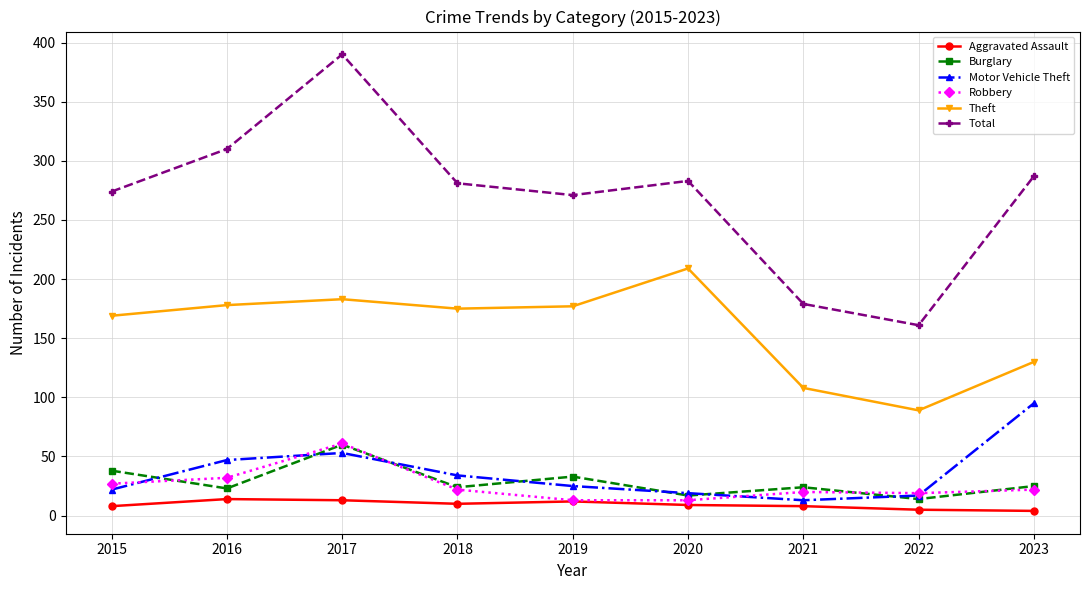

Which series has the largest total across all categories?

Total